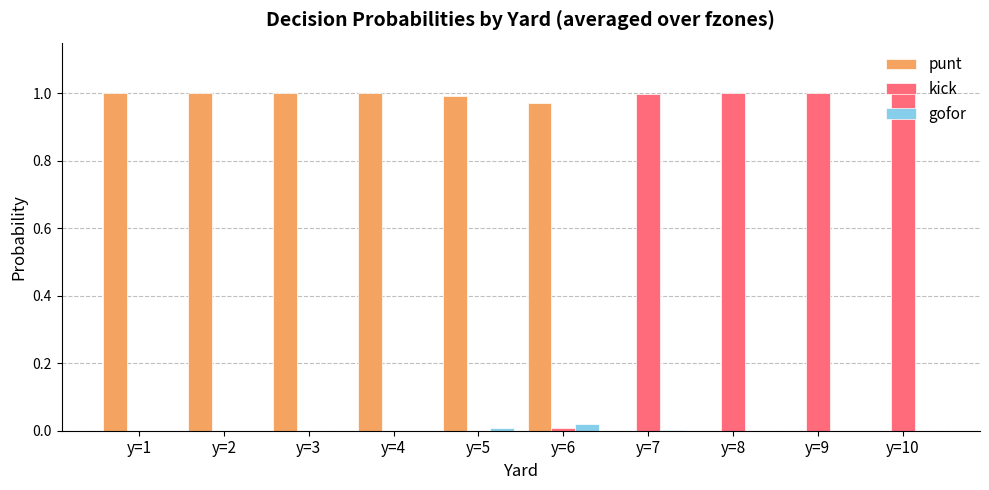

Is the value of punt at y=6 greater than the value of gofor at y=10?

Yes